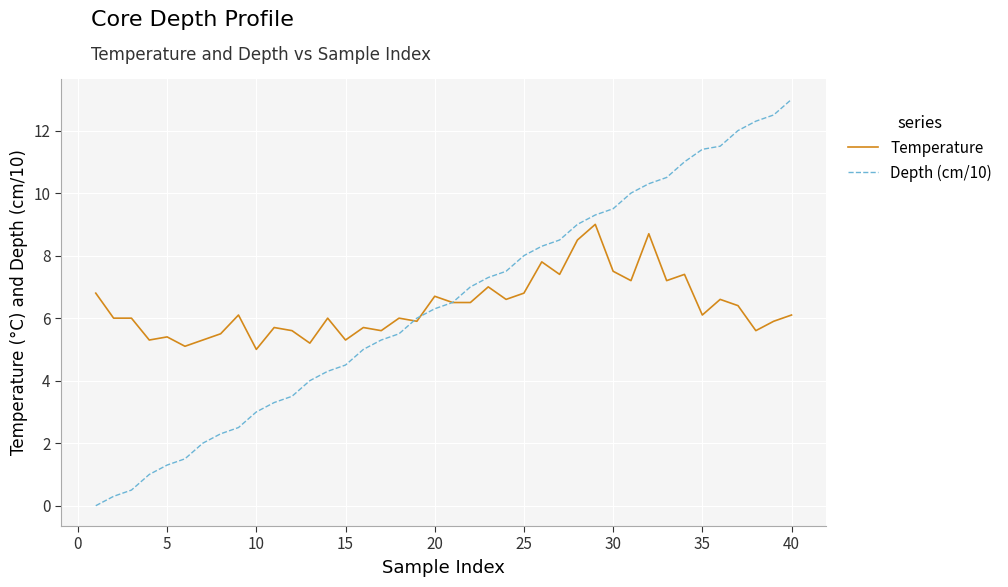

Which series has the largest range (max minus min)?

Depth (cm/10)